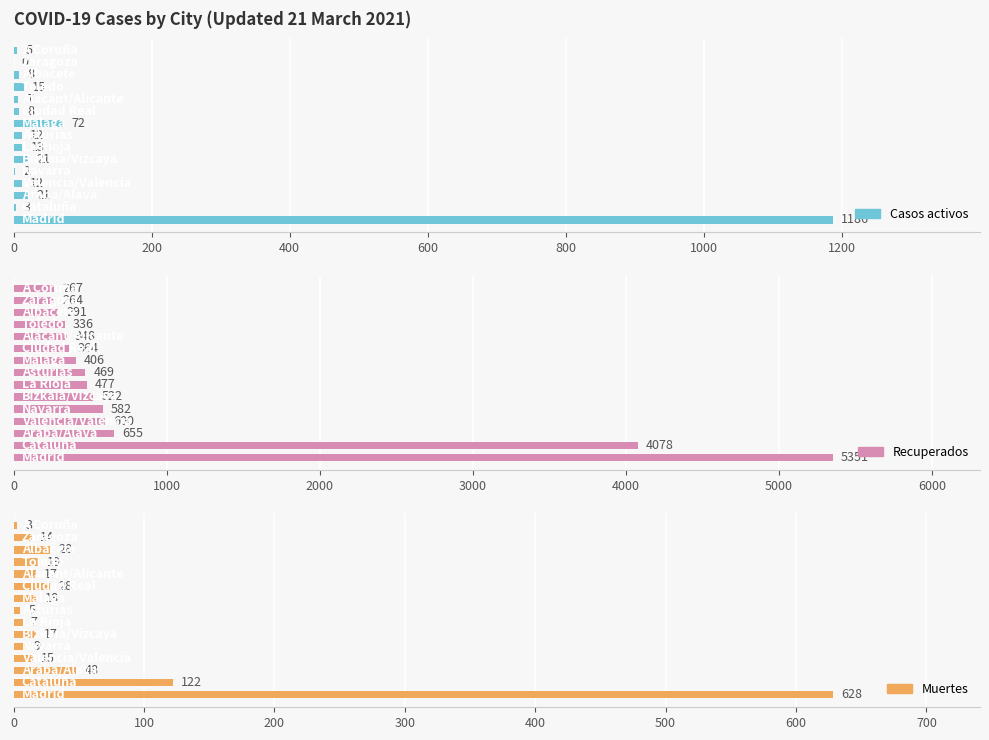

Are the bars grouped side by side (vs. stacked)?

Yes